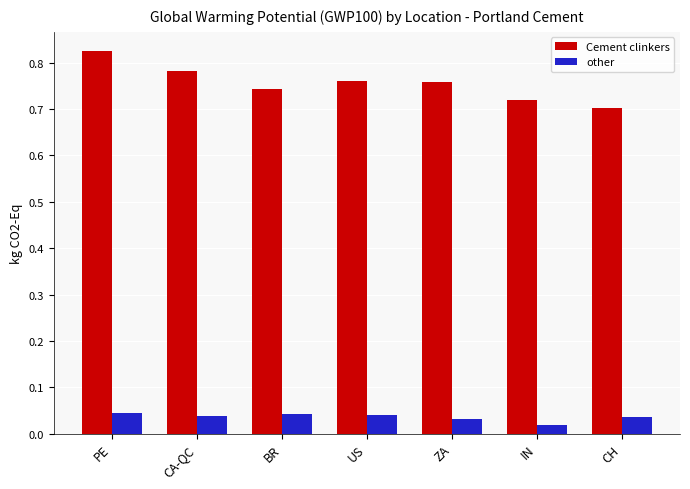

List the series in order of their overall mean, lowest first.

other, Cement clinkers